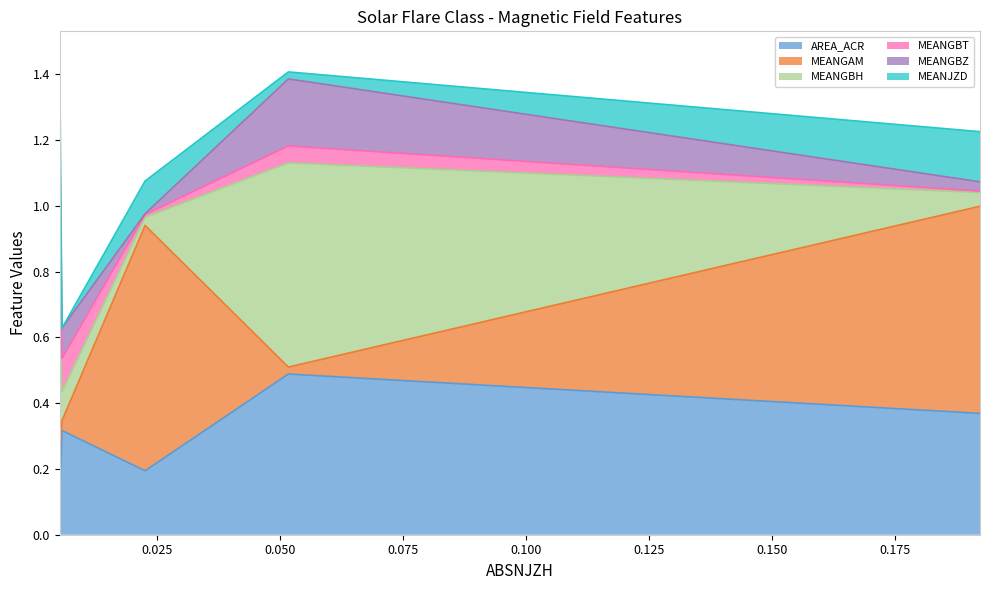

Does the chart display data point markers on the line(s)?

No